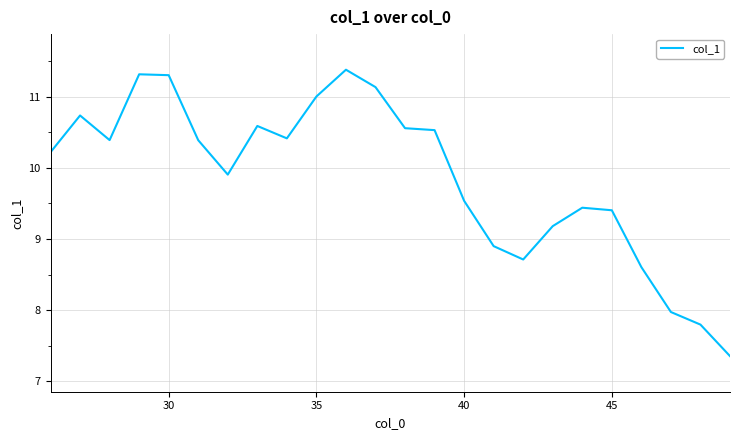

What is the difference between the maximum and minimum values?

4.0